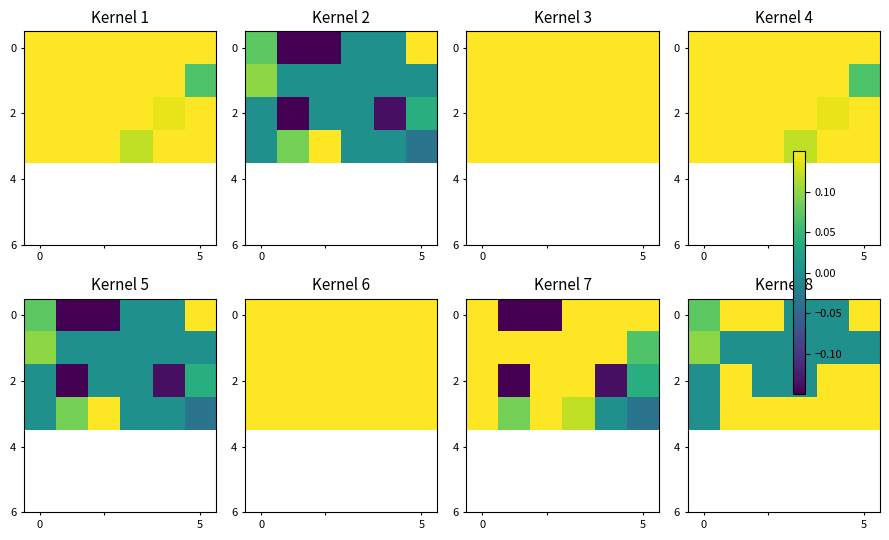

The 0 series shows 1.4 at 5. True or false?

False